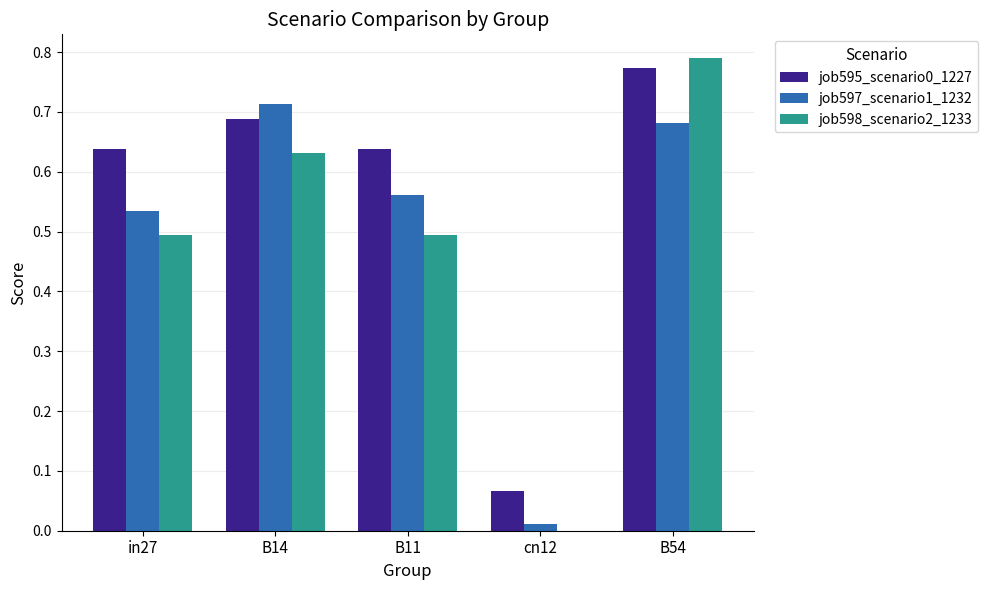

Are the bars grouped side by side (vs. stacked)?

Yes